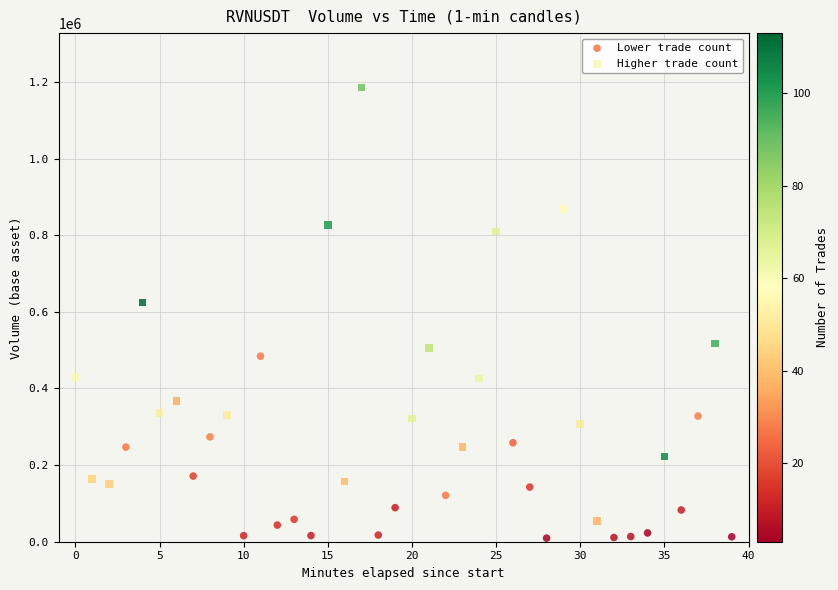

Which series has the widest spread of Y values?

Higher trade count